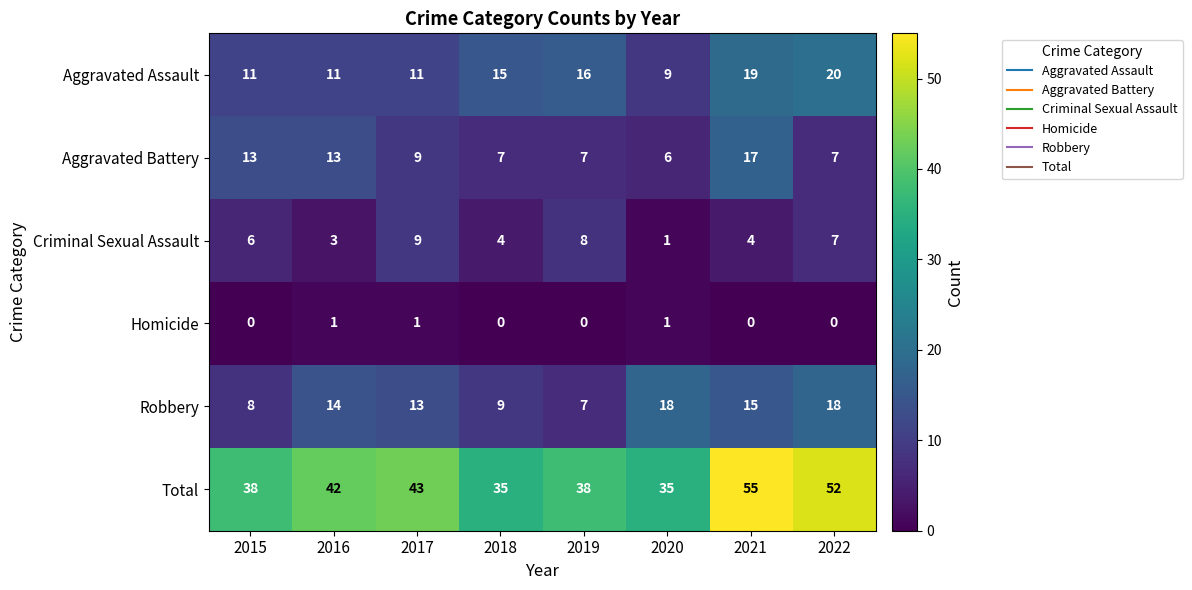

At how many categories does at least one series exceed 28?

8